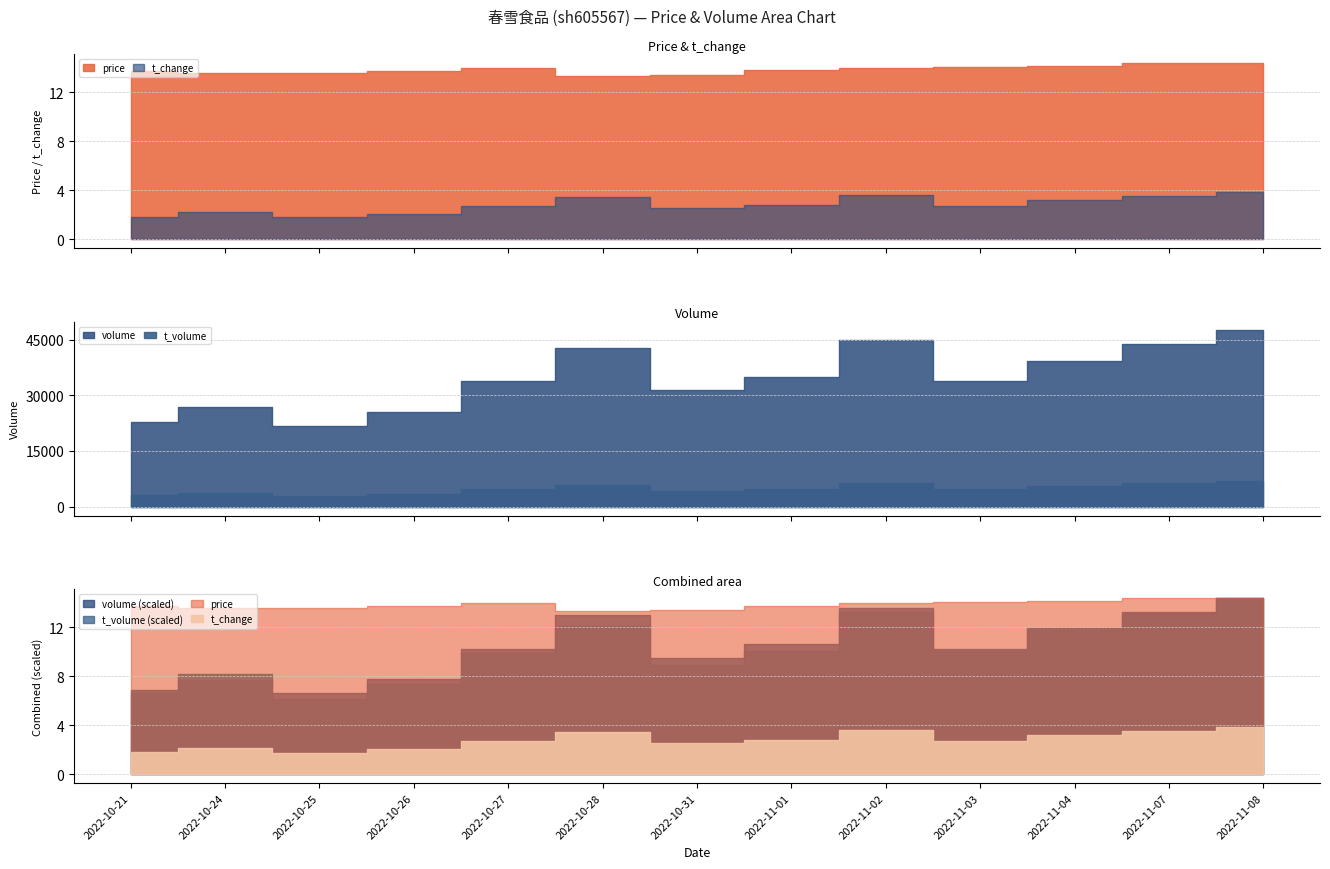

Where is the first local minimum for t_volume?

2022-10-25